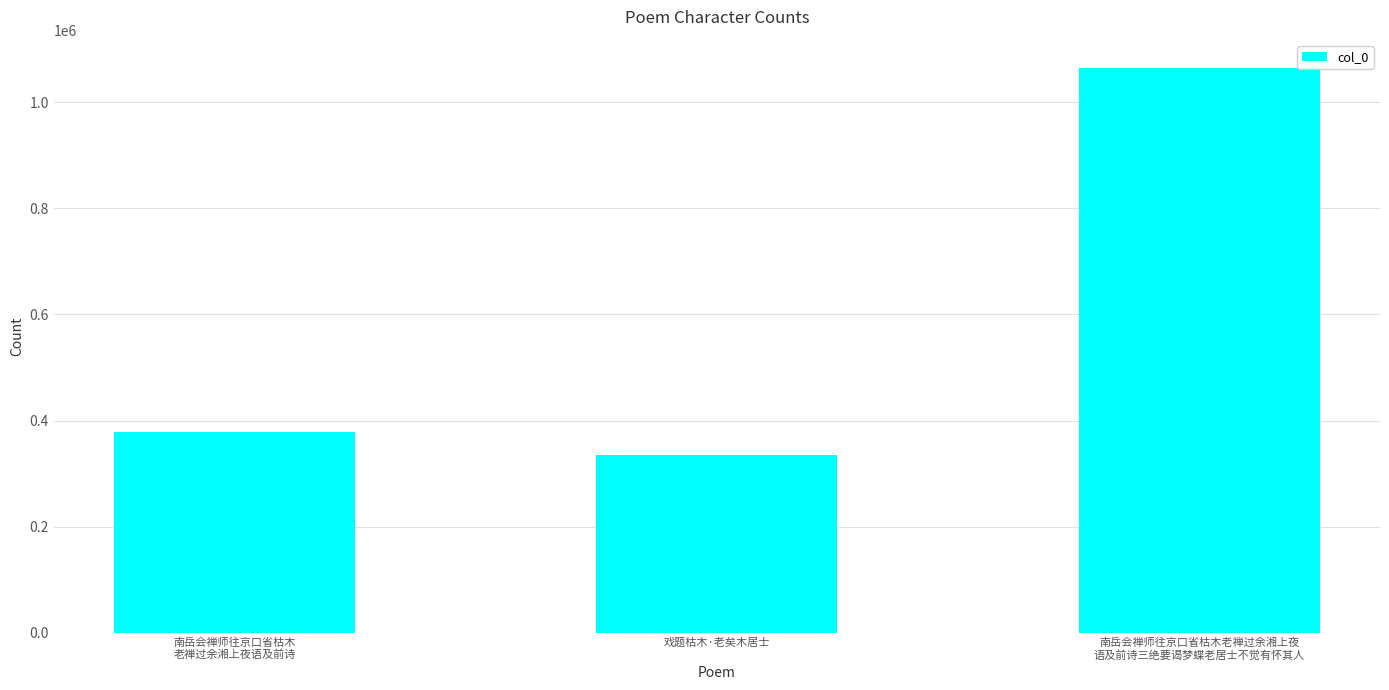

Are the bars grouped side by side (vs. stacked)?

No